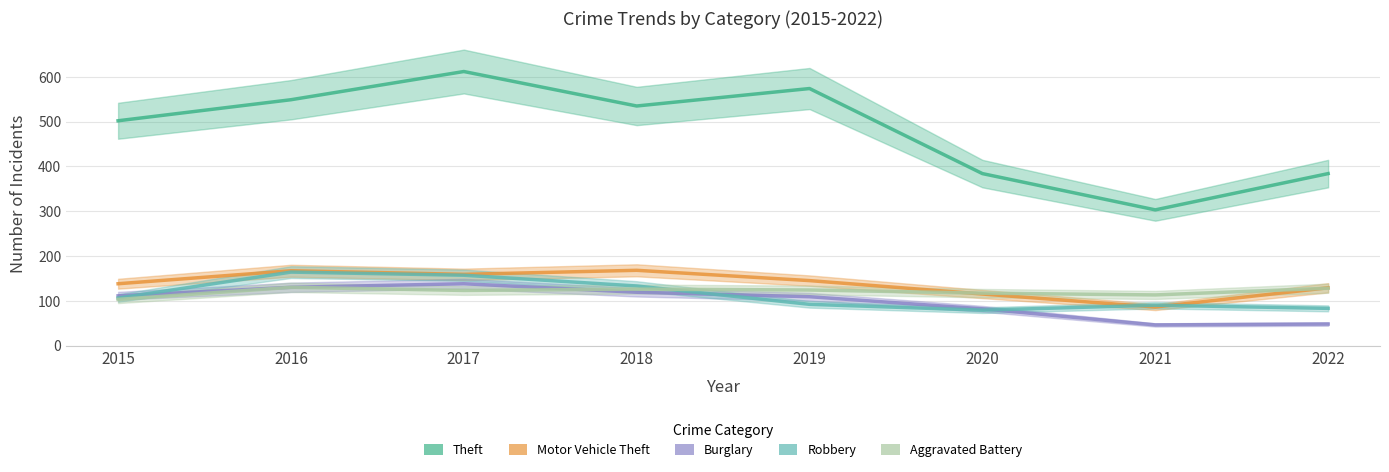

At which category is the sum across all series the highest?

2017